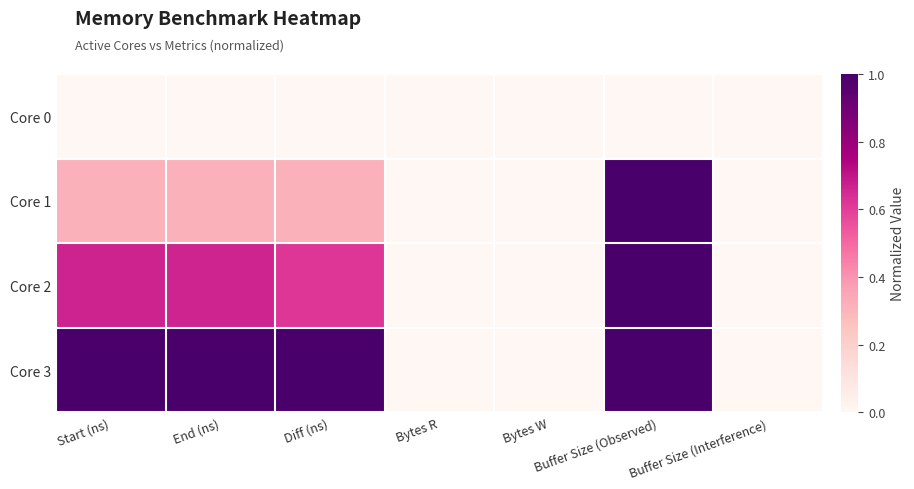

Reading left to right, what are all the values shown in this chart?

Core 0: Start (ns)=0.0	End (ns)=0.0	Diff (ns)=0.0	Bytes R=0.0	Bytes W=0.0	Buffer Size (Observed)=0.0	Buffer Size (Interference)=0.0
Core 1: Start (ns)=0.3	End (ns)=0.3	Diff (ns)=0.3	Bytes R=0.0	Bytes W=0.0	Buffer Size (Observed)=1.0	Buffer Size (Interference)=0.0
Core 2: Start (ns)=0.7	End (ns)=0.7	Diff (ns)=0.6	Bytes R=0.0	Bytes W=0.0	Buffer Size (Observed)=1.0	Buffer Size (Interference)=0.0
Core 3: Start (ns)=1.0	End (ns)=1.0	Diff (ns)=1.0	Bytes R=0.0	Bytes W=0.0	Buffer Size (Observed)=1.0	Buffer Size (Interference)=0.0